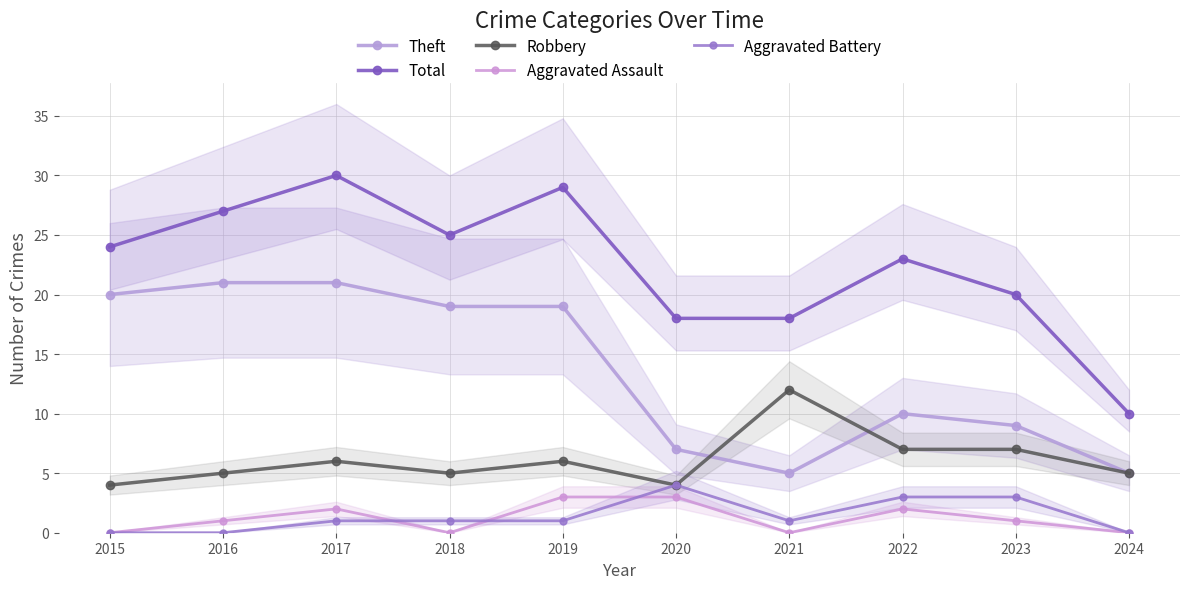

Between 2019 and 2020, which series saw the biggest shift?

Theft